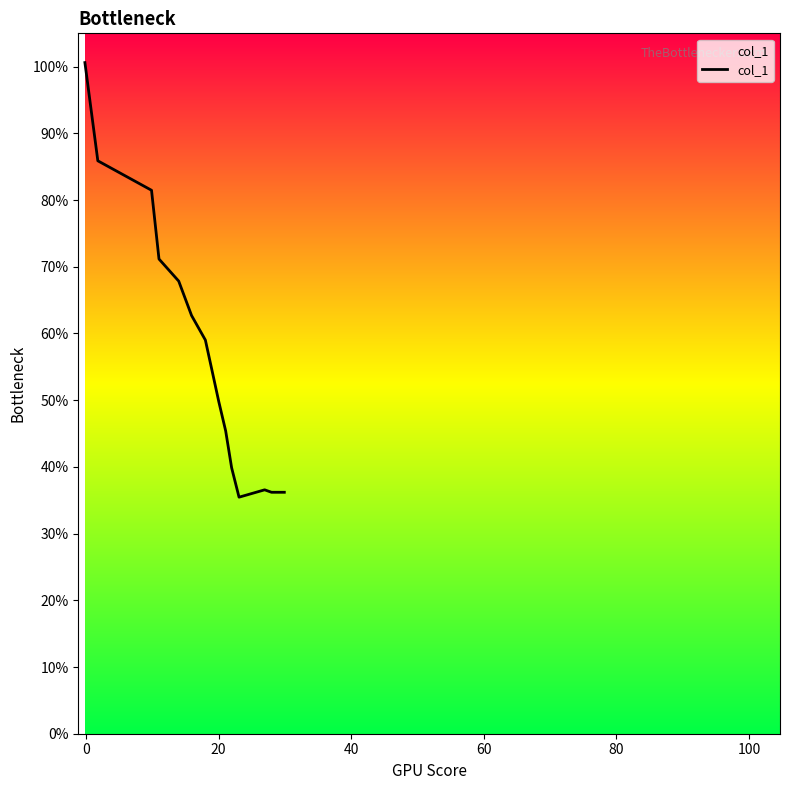

What is the difference between the maximum and minimum values?

65.2